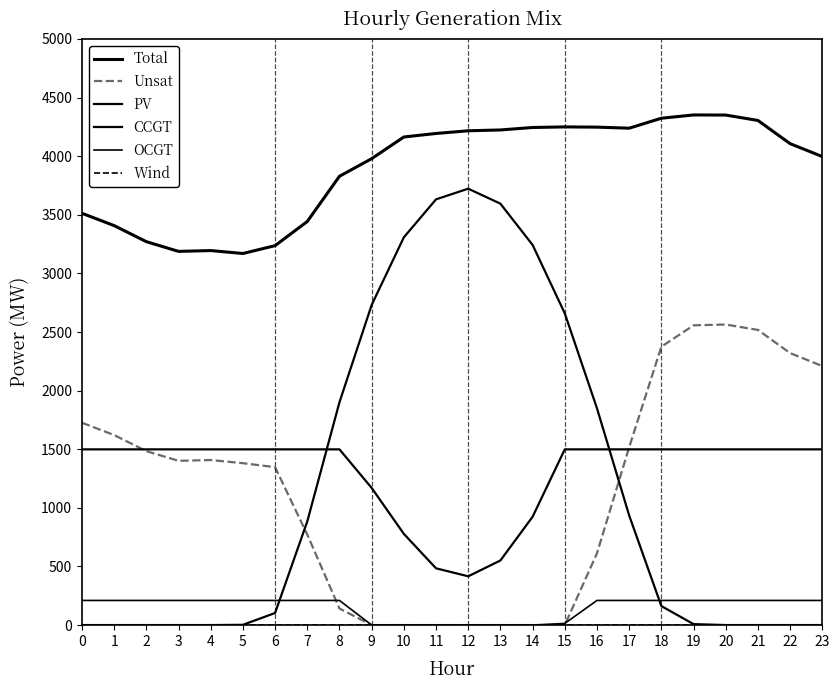

Does the chart have visible grid lines?

No